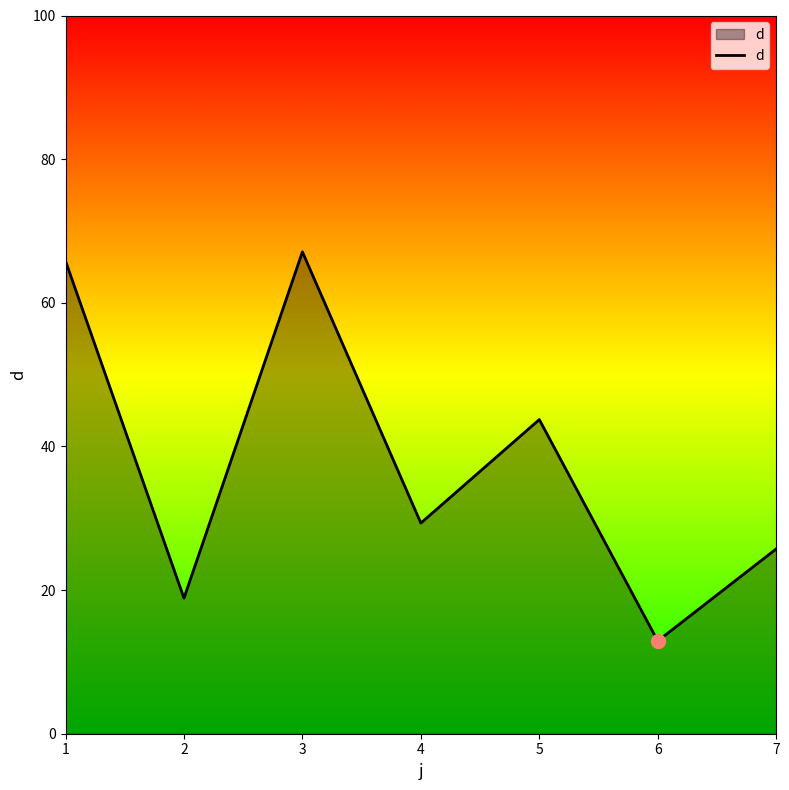

At which category does the chart reach its peak across all series?

3